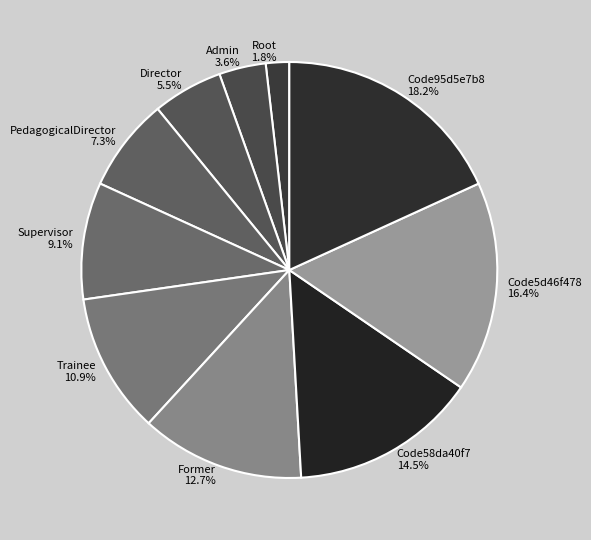

Which has a higher value, Code95d5e7b8 or Code5d46f478?

Code95d5e7b8